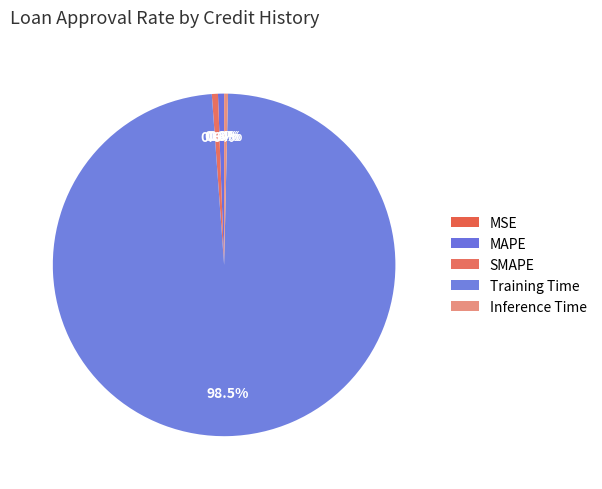

To the nearest percent, what is the combined percentage of MAPE and MSE?

1%